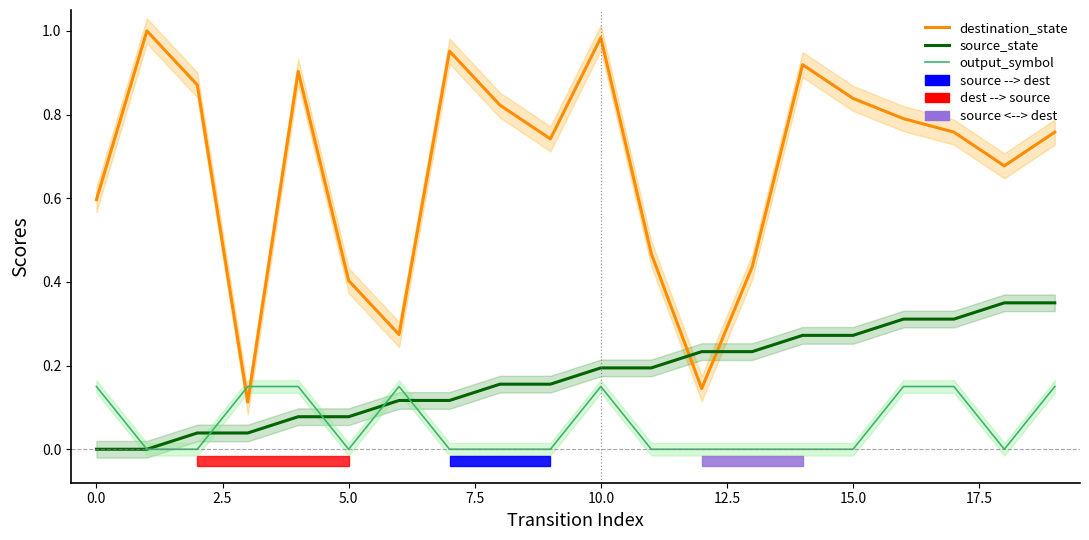

What position from the right is 0.0?

19